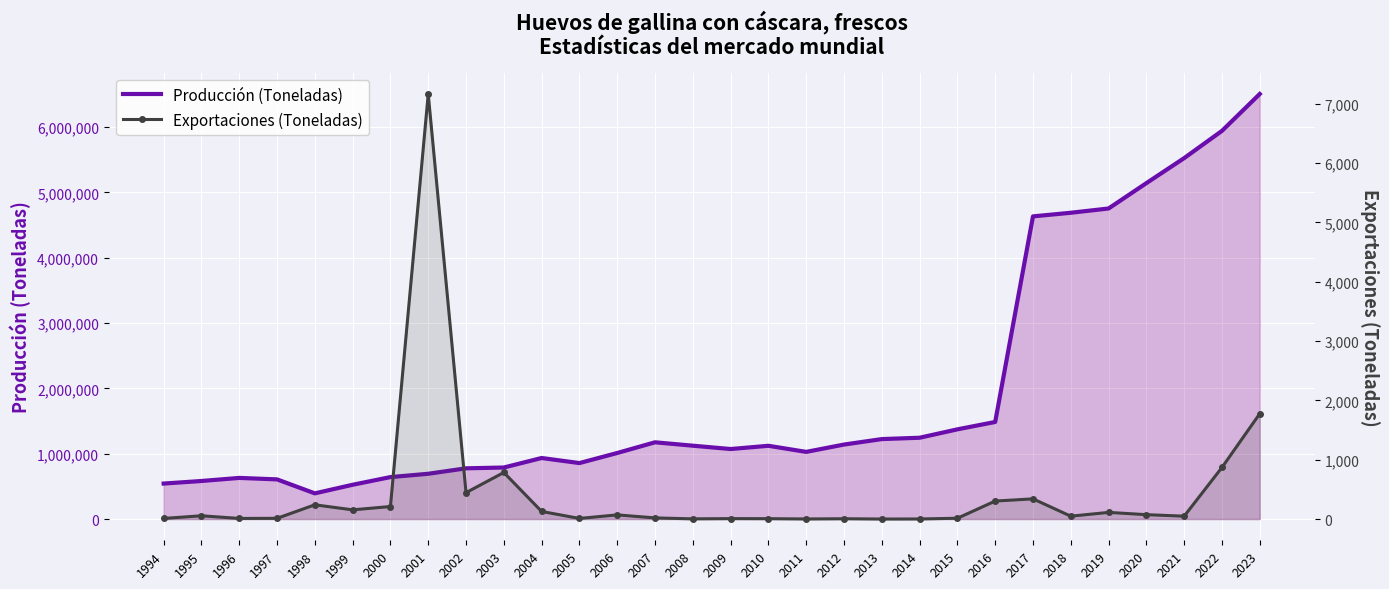

The value of Exportaciones (Toneladas) at 2020 is 43.8. True or false?

False